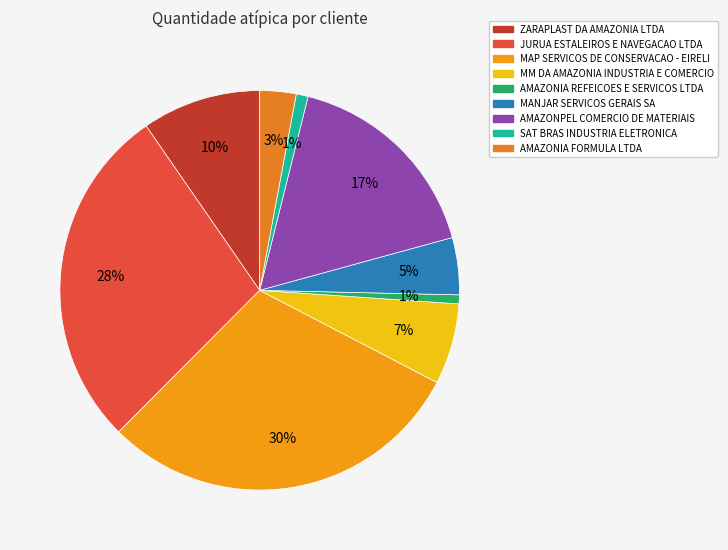

Approximately how many times larger is the value at AMAZONIA REFEICOES E SERVICOS LTDA compared to ZARAPLAST DA AMAZONIA LTDA?

0.1